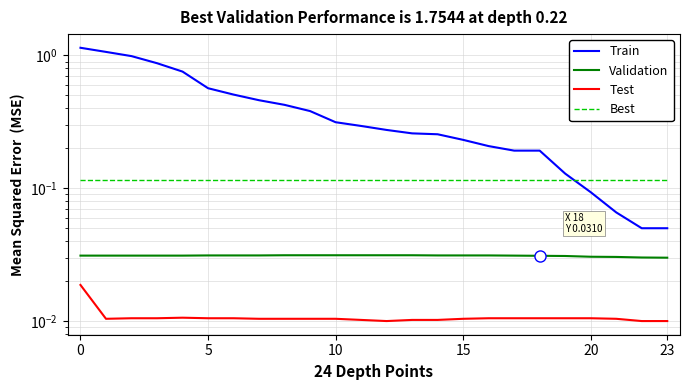

Reading right to left, transcribe all the data shown in this chart.

Train: 0.1	0.1	0.1	0.1	0.1	0.2	0.2	0.2	0.2	0.3	0.3	0.3	0.3	0.3	0.4	0.4	0.5	0.5	0.6	0.8	0.9	1.0	1.1	1.1
Validation: 0.0	0.0	0.0	0.0	0.0	0.0	0.0	0.0	0.0	0.0	0.0	0.0	0.0	0.0	0.0	0.0	0.0	0.0	0.0	0.0	0.0	0.0	0.0	0.0
Test: 0.0	0.0	0.0	0.0	0.0	0.0	0.0	0.0	0.0	0.0	0.0	0.0	0.0	0.0	0.0	0.0	0.0	0.0	0.0	0.0	0.0	0.0	0.0	0.0
Best: 0.1	0.1	0.1	0.1	0.1	0.1	0.1	0.1	0.1	0.1	0.1	0.1	0.1	0.1	0.1	0.1	0.1	0.1	0.1	0.1	0.1	0.1	0.1	0.1